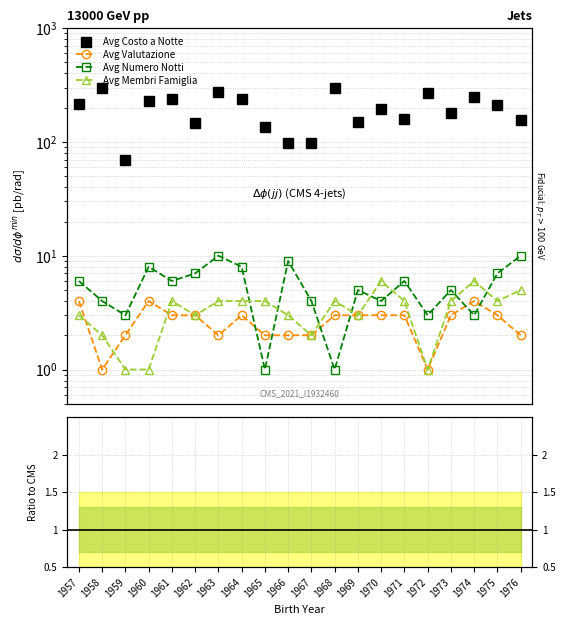

What is the difference between the highest and lowest values at 1961?

241.0